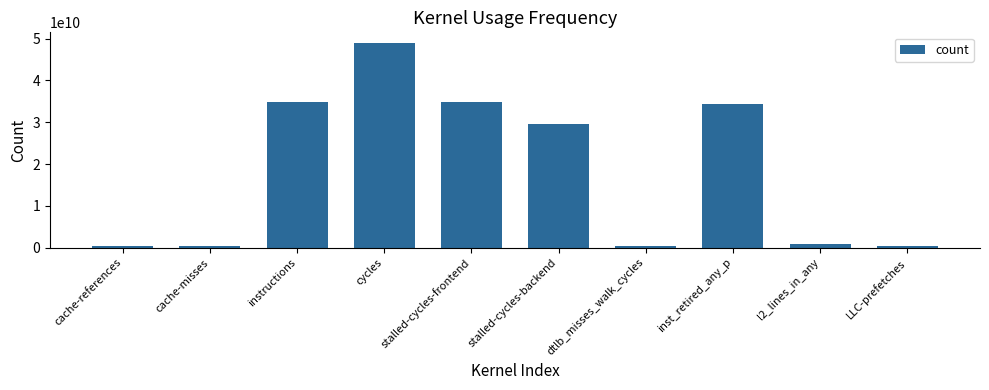

What is the sum of the values at cycles and stalled-cycles-backend?

78669328724